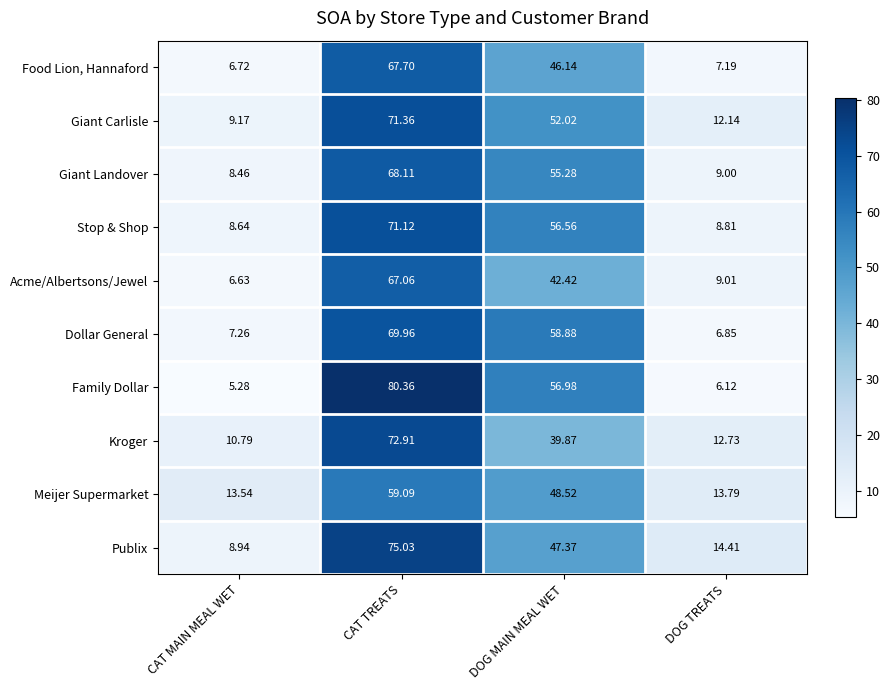

At which label does Giant Landover first exceed 55?

CAT TREATS